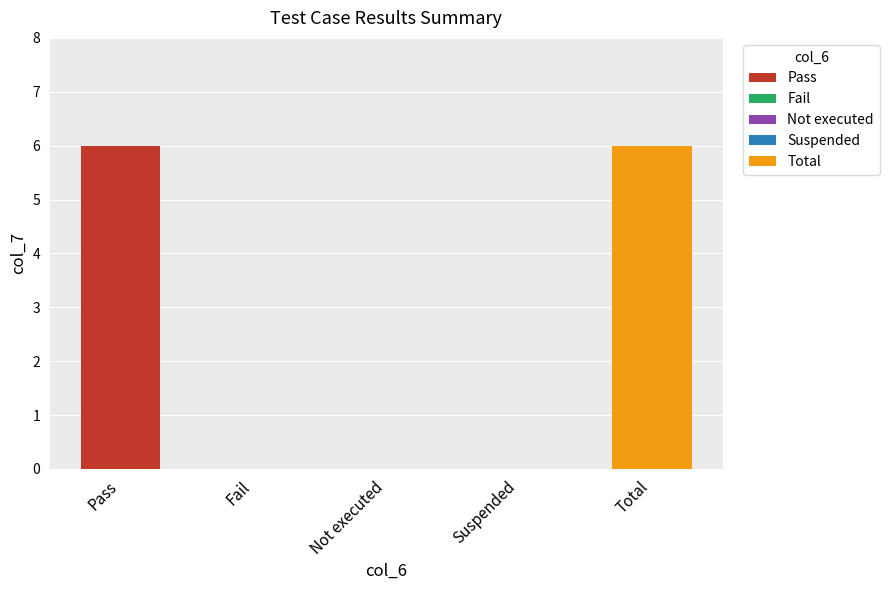

Reading left to right, what are all the values shown in this chart?

Pass=6	Fail=0	Not executed=0	Suspended=0	Total=6